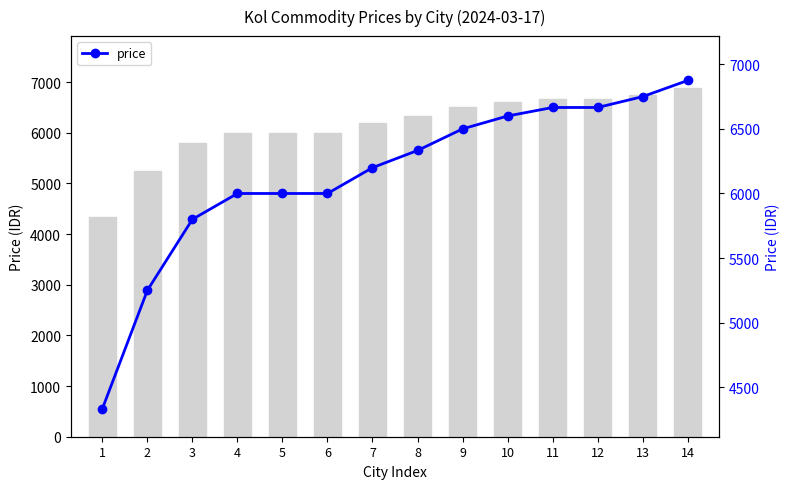

The value at 10 is 2418. True or false?

False